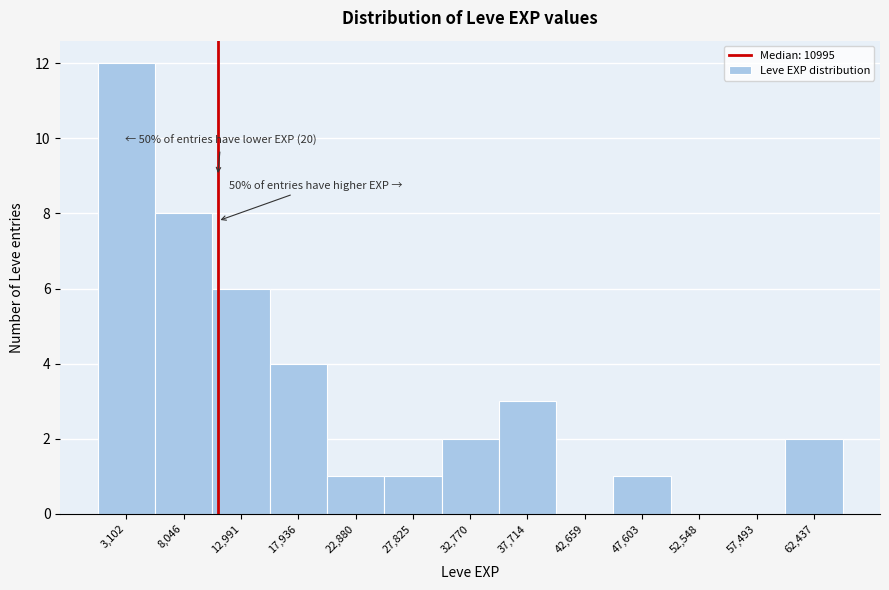

Over which range of the x-axis is the bar tallest?

500 to 5500